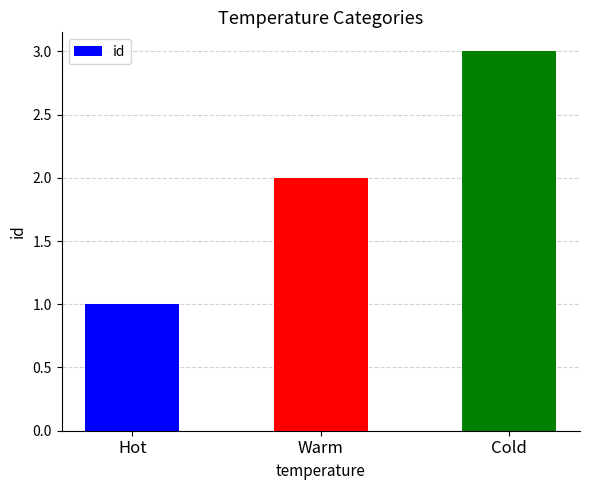

The value at Warm is 3. True or false?

False